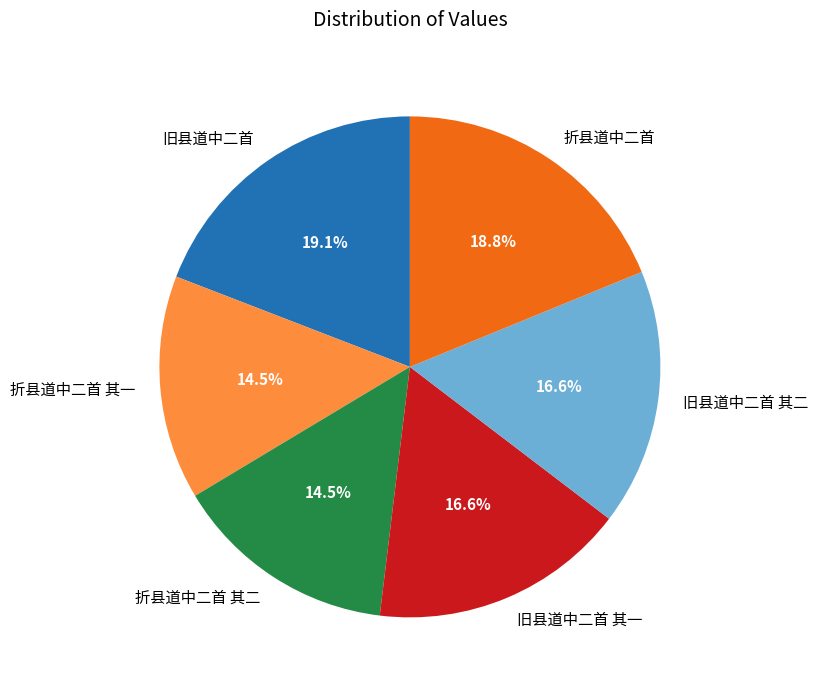

The 旧县道中二首 其二 slice represents 17% of the pie. True or false?

True